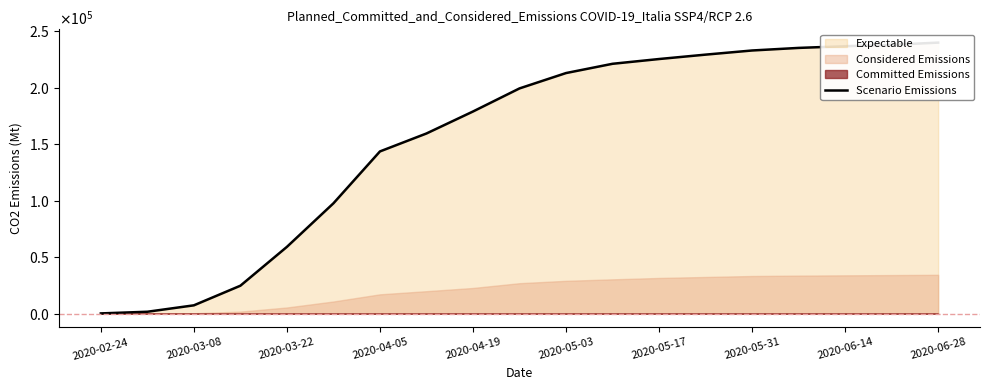

Approximately how many times larger is the value at 2020-05-31 compared to 2020-02-24?

696.6